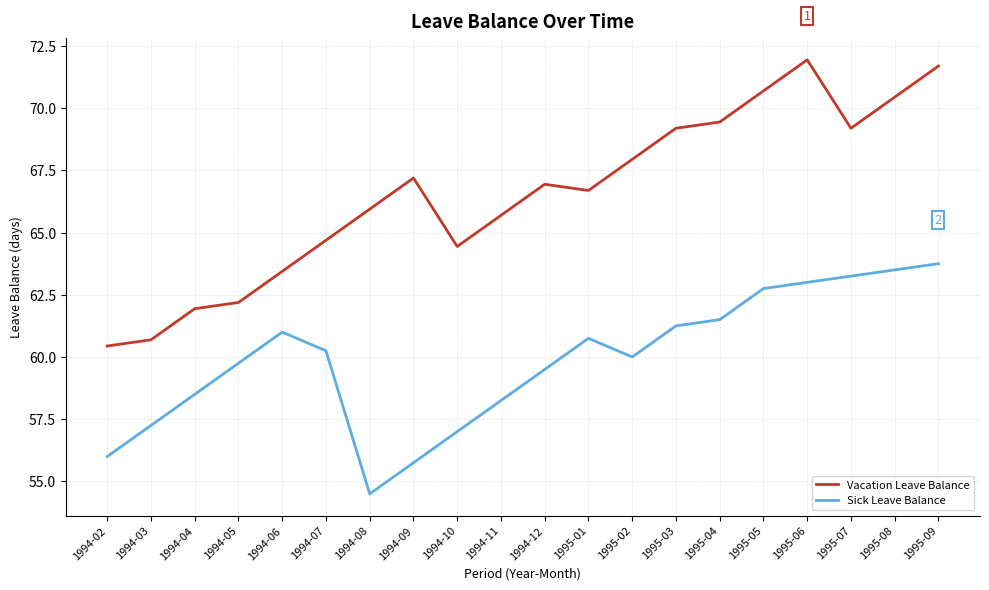

True or false: Sick Leave Balance has a value of 55.8 at 1994-09.

True